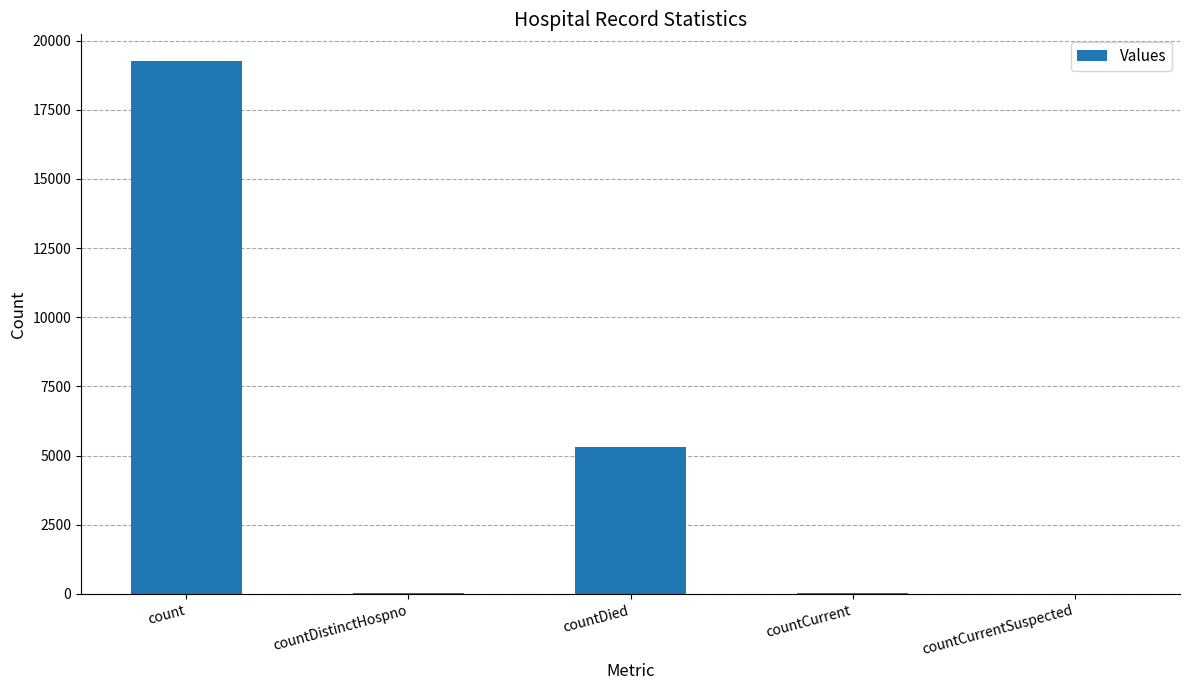

Between countDied and countDistinctHospno, which is larger?

countDied